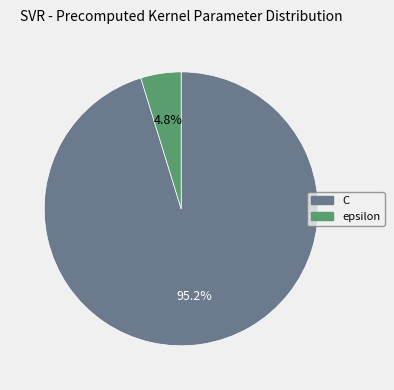

What is the total percentage of C and epsilon?

100.0%